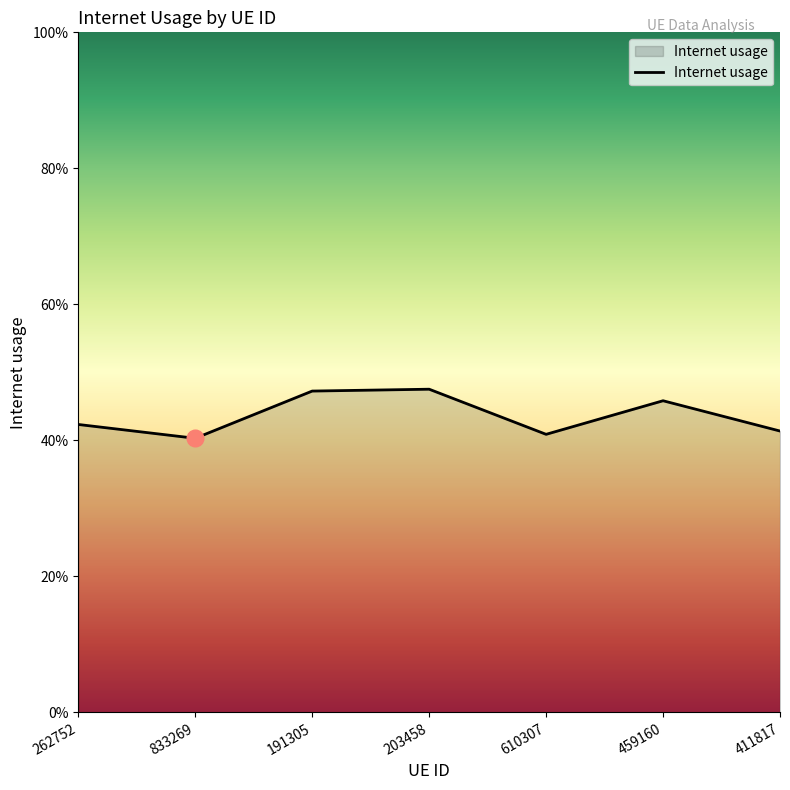

Does the chart display data point markers on the line(s)?

No